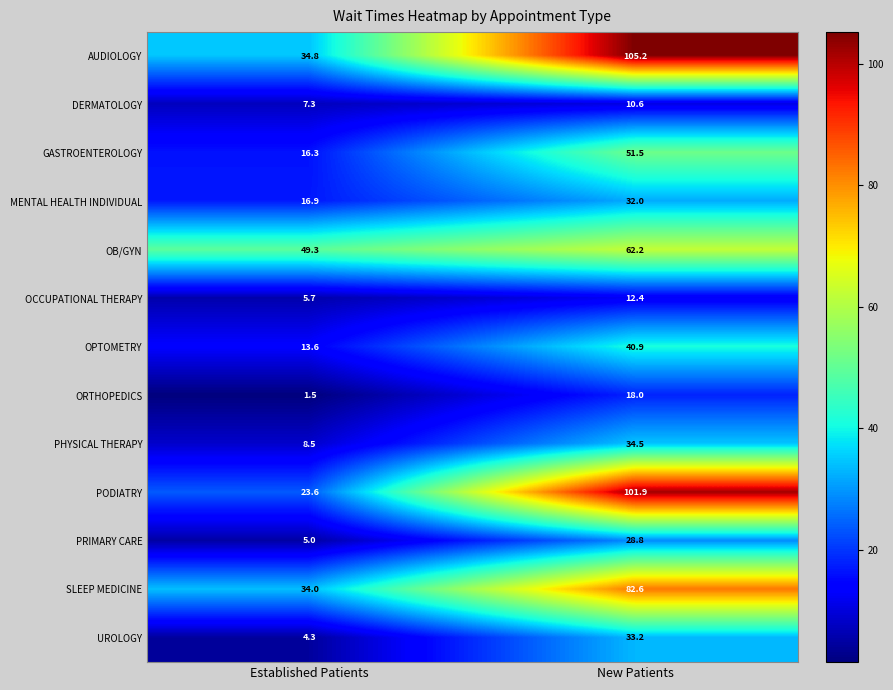

Reading left to right, transcribe all the data shown in this chart.

AUDIOLOGY: 34.8	105.2
DERMATOLOGY: 7.3	10.6
GASTROENTEROLOGY: 16.3	51.5
MENTAL HEALTH INDIVIDUAL: 16.9	32.0
OB/GYN: 49.3	62.2
OCCUPATIONAL THERAPY: 5.7	12.4
OPTOMETRY: 13.6	40.9
ORTHOPEDICS: 1.5	18.0
PHYSICAL THERAPY: 8.5	34.5
PODIATRY: 23.6	101.9
PRIMARY CARE: 5.0	28.8
SLEEP MEDICINE: 34.0	82.6
UROLOGY: 4.3	33.2